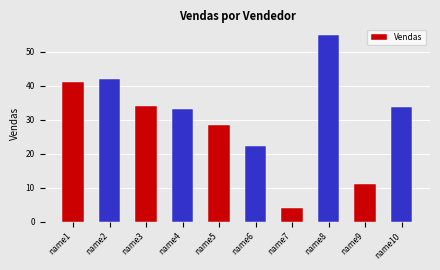

What is the sum of all values?

305.2